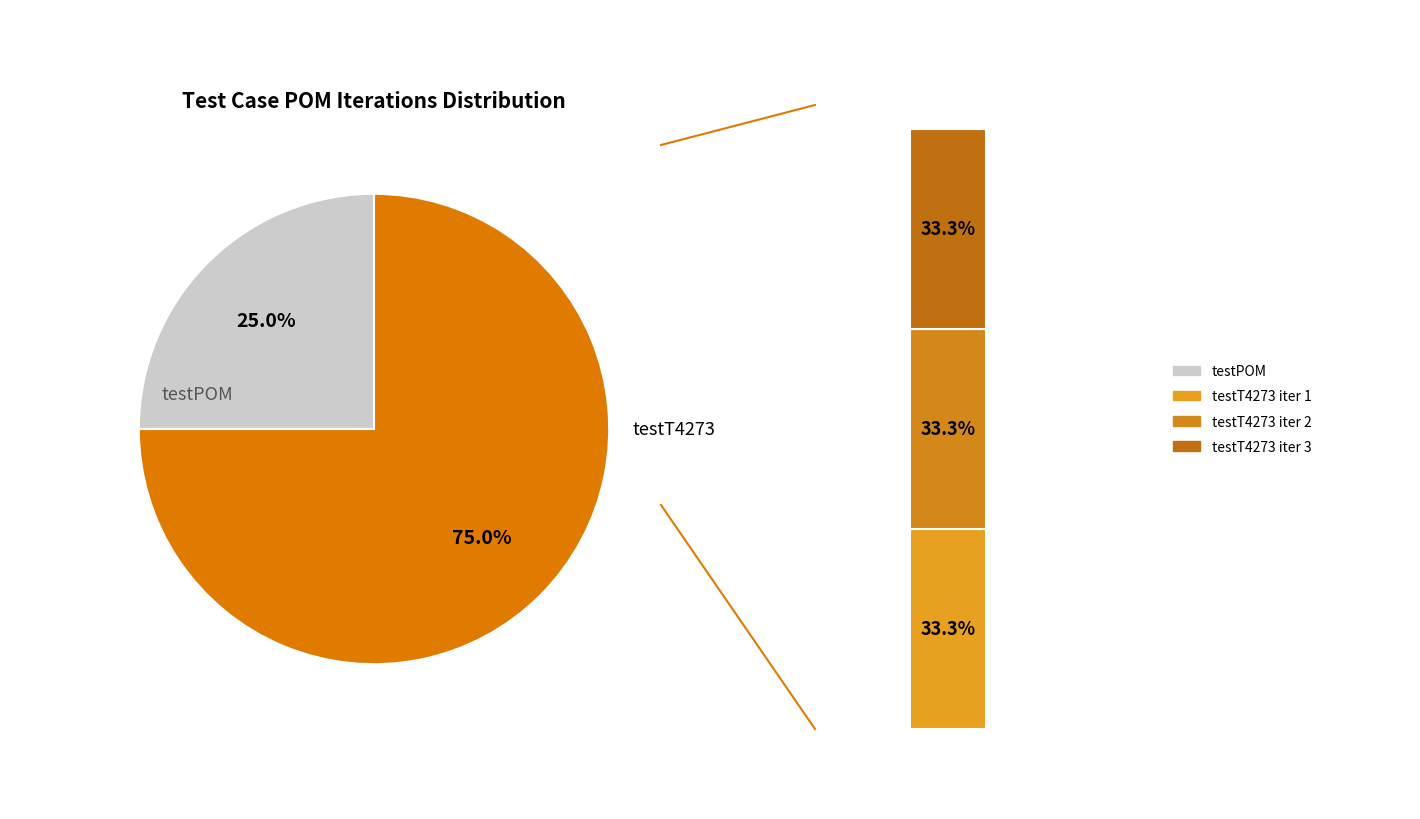

Between testT4273 and testPOM, which is larger?

testT4273